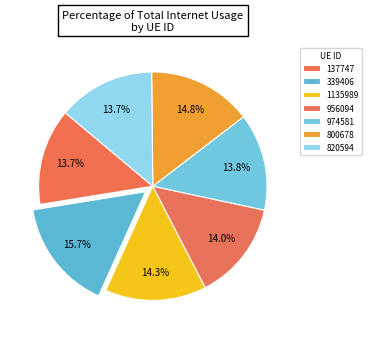

Count the number of slices in the pie.

7